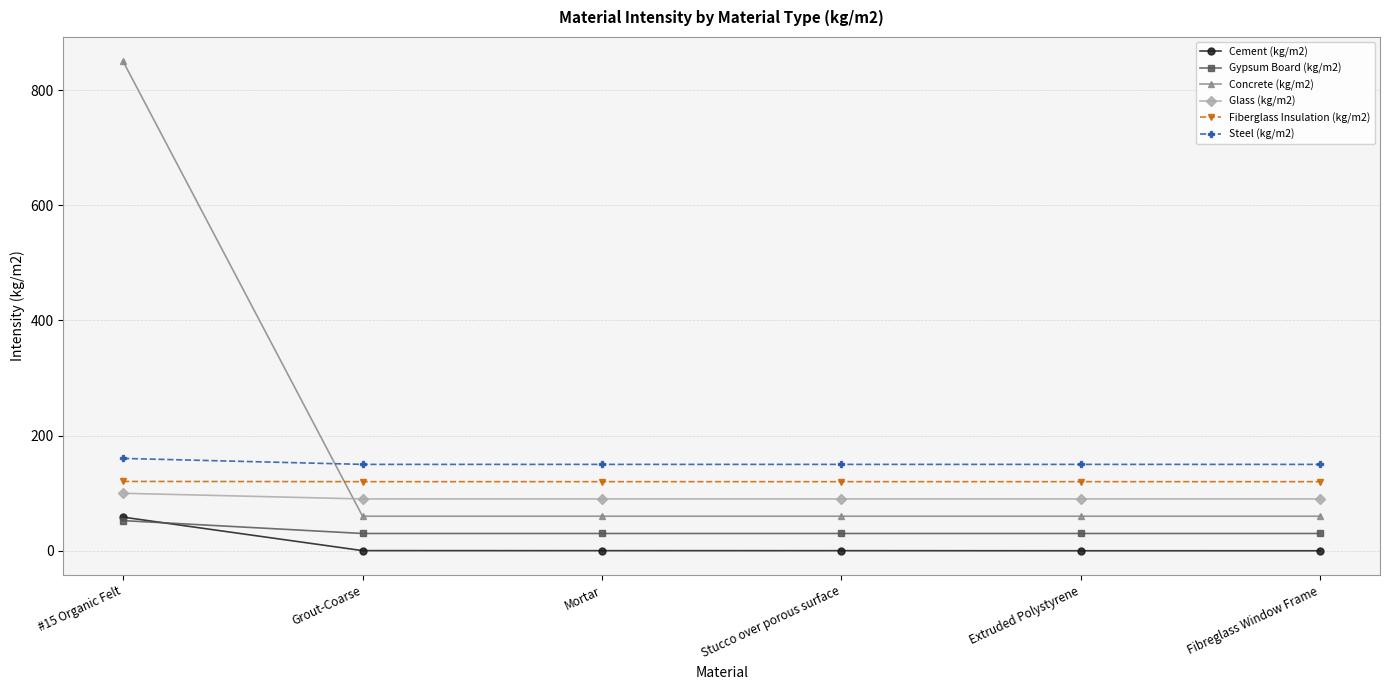

The Gypsum Board (kg/m2) series shows 30.0 at Extruded Polystyrene. True or false?

True